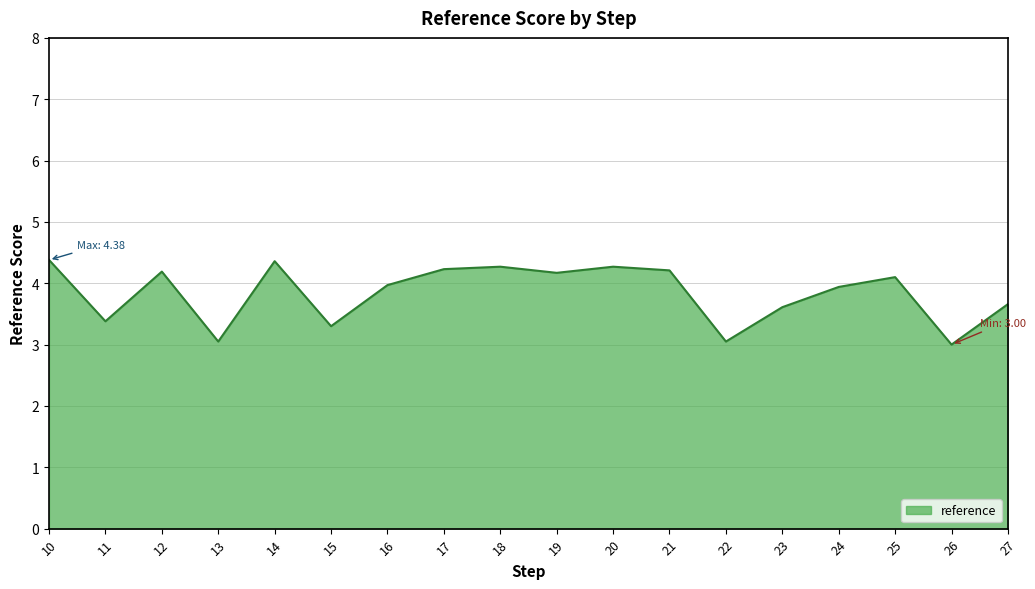

What is the sum of all values?

69.1